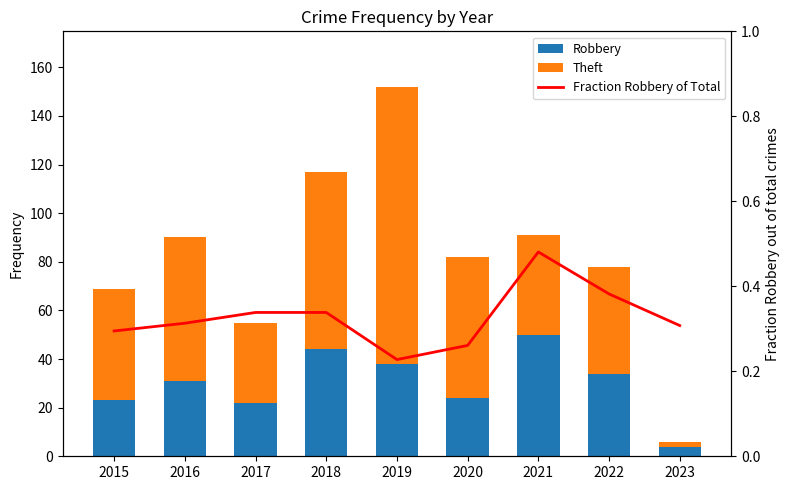

Reading left to right, extract all data points from this chart.

Robbery: 2015=23.0	2016=31.0	2017=22.0	2018=44.0	2019=38.0	2020=24.0	2021=50.0	2022=34.0	2023=4.0
Theft: 2015=46.0	2016=59.0	2017=33.0	2018=73.0	2019=114.0	2020=58.0	2021=41.0	2022=44.0	2023=2.0
Fraction Robbery of Total: 2015=0.3	2016=0.3	2017=0.3	2018=0.3	2019=0.2	2020=0.3	2021=0.5	2022=0.4	2023=0.3